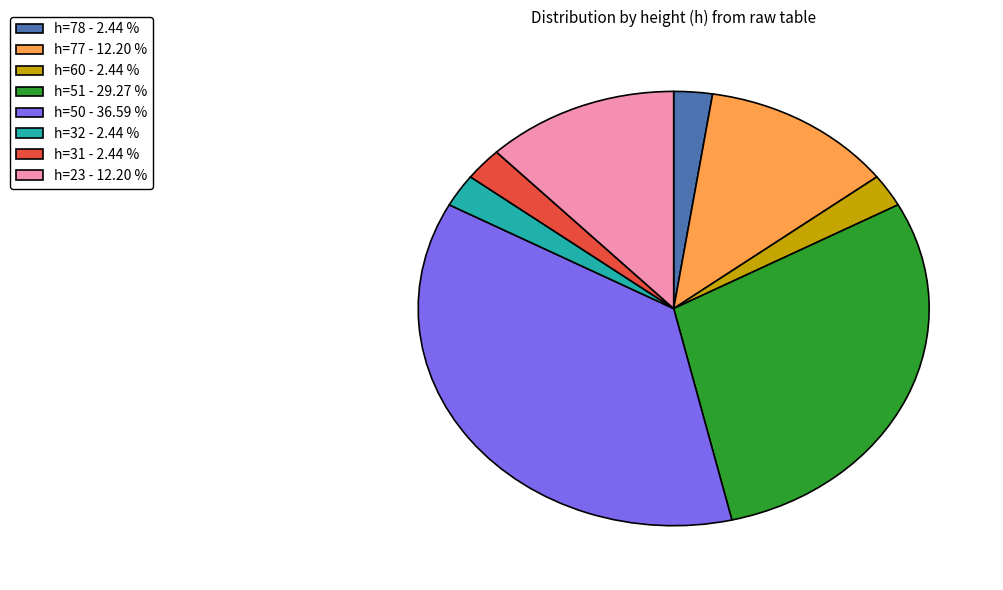

Does any single category account for the majority?

No